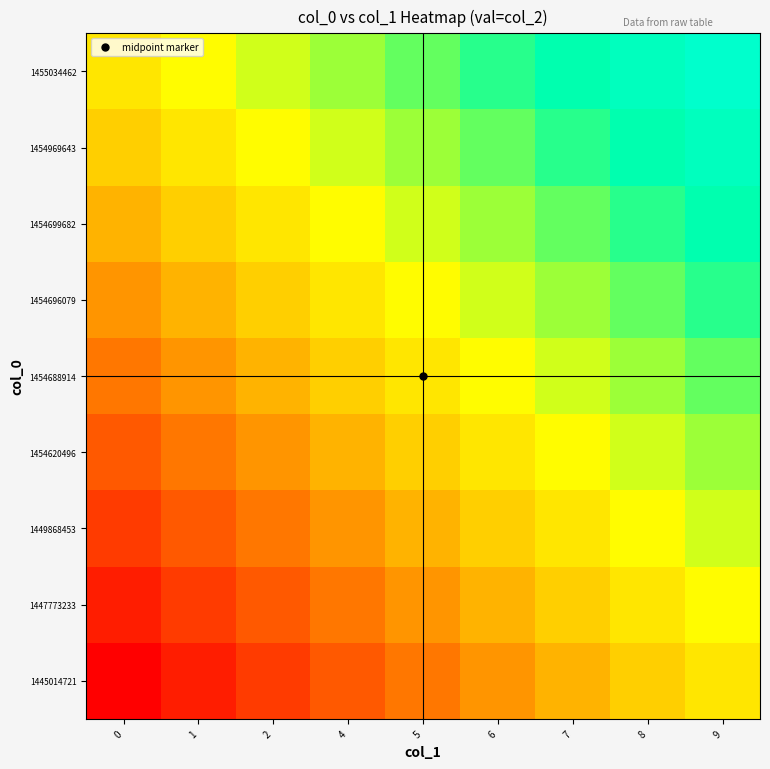

What is the total value across all series at 9?

6.8